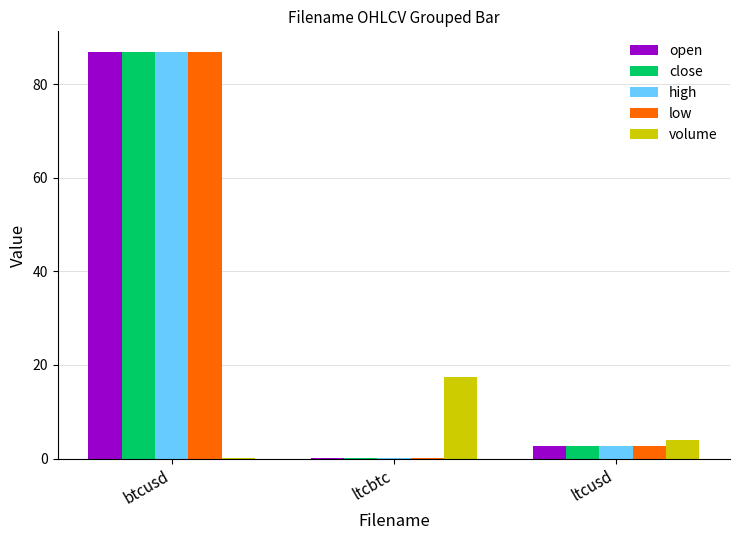

Are the bars horizontal?

No